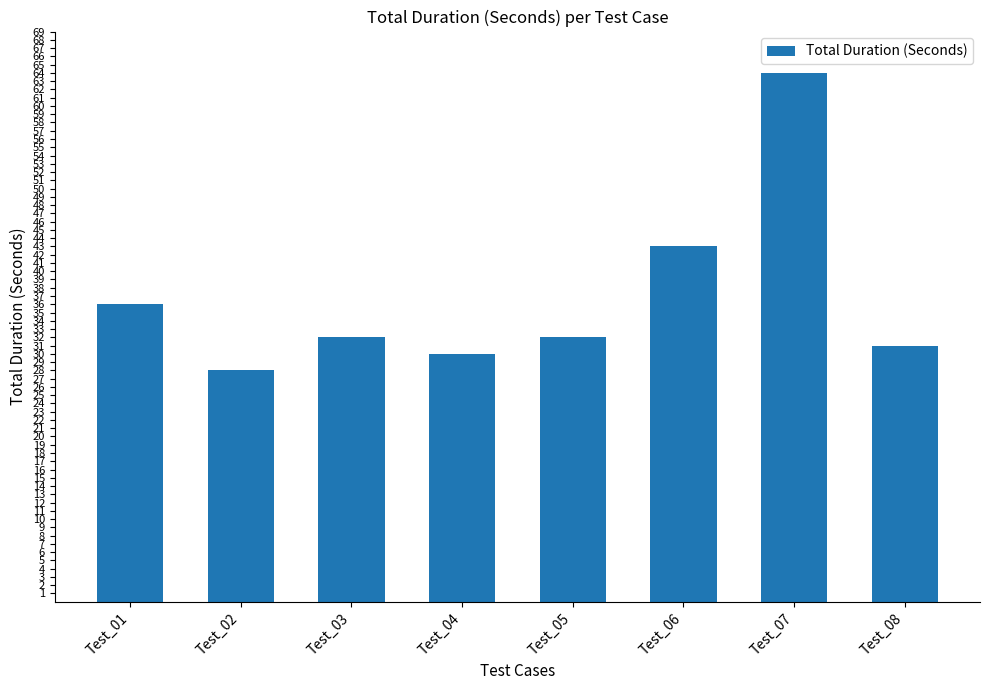

What is the value of the 7th bar from the left?

64